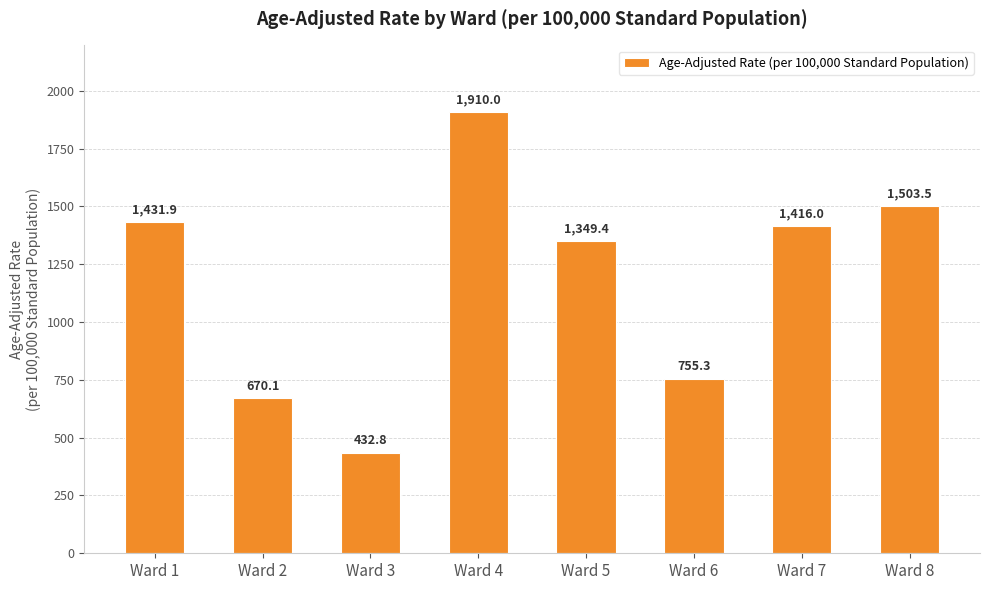

What is the ratio of the value at Ward 8 to the value at Ward 7?

1.1